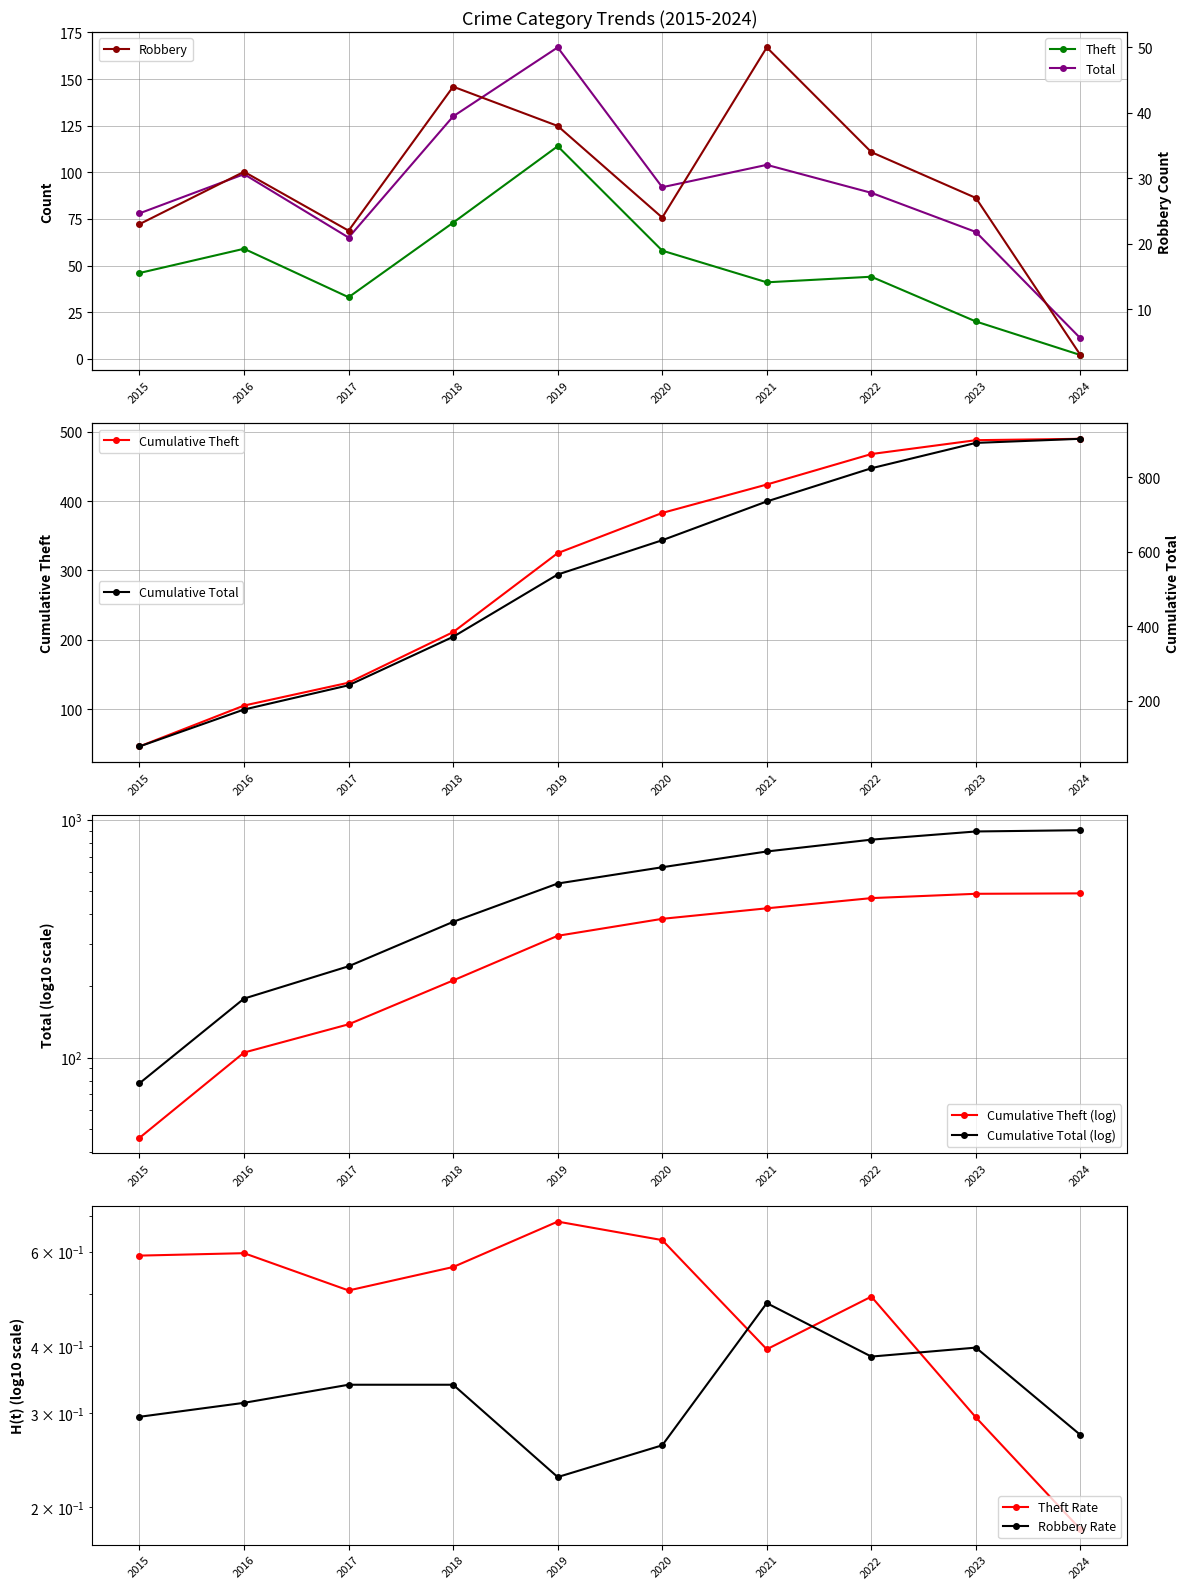

Is it true that Robbery equals 31 at 2016?

True